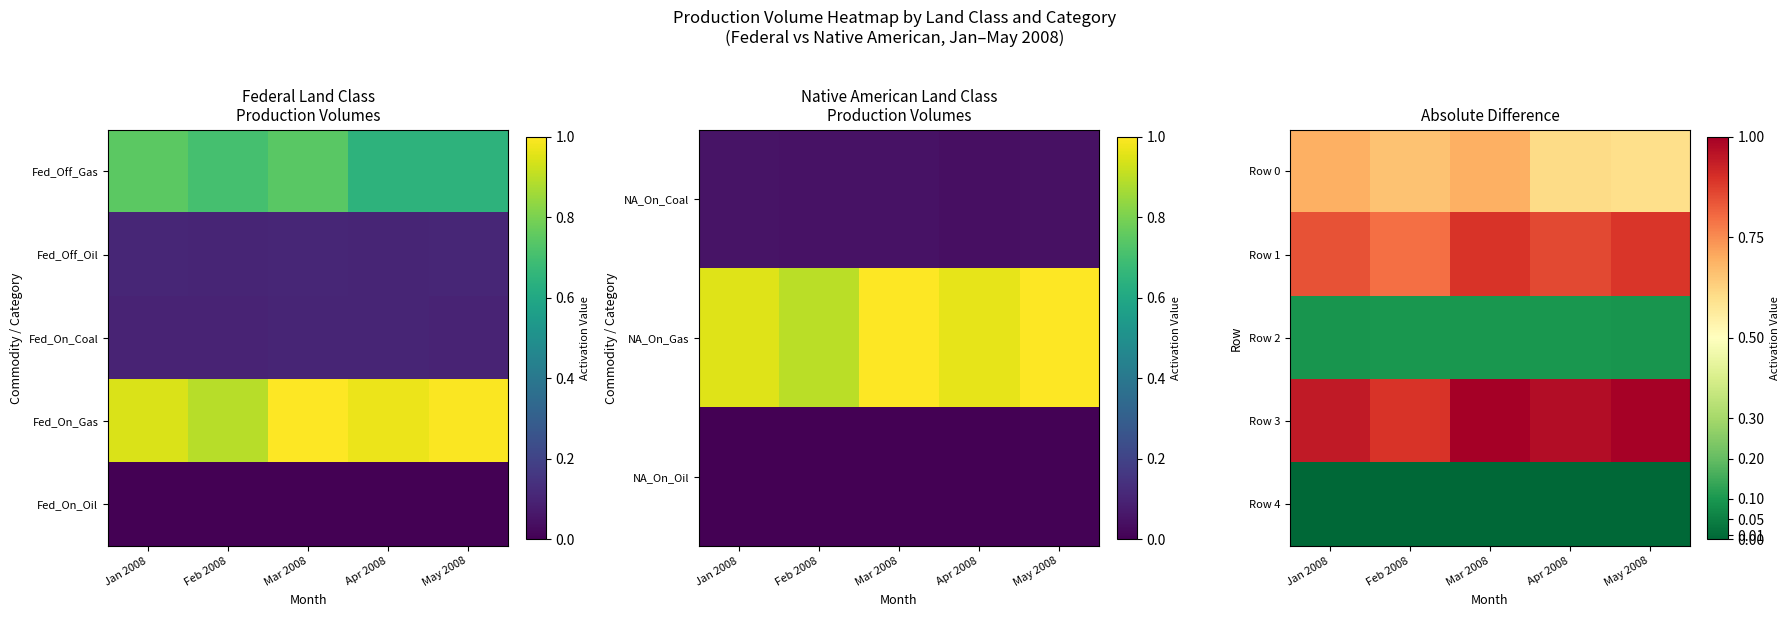

The Row 1 series shows 0.9 at Apr 2008. True or false?

True